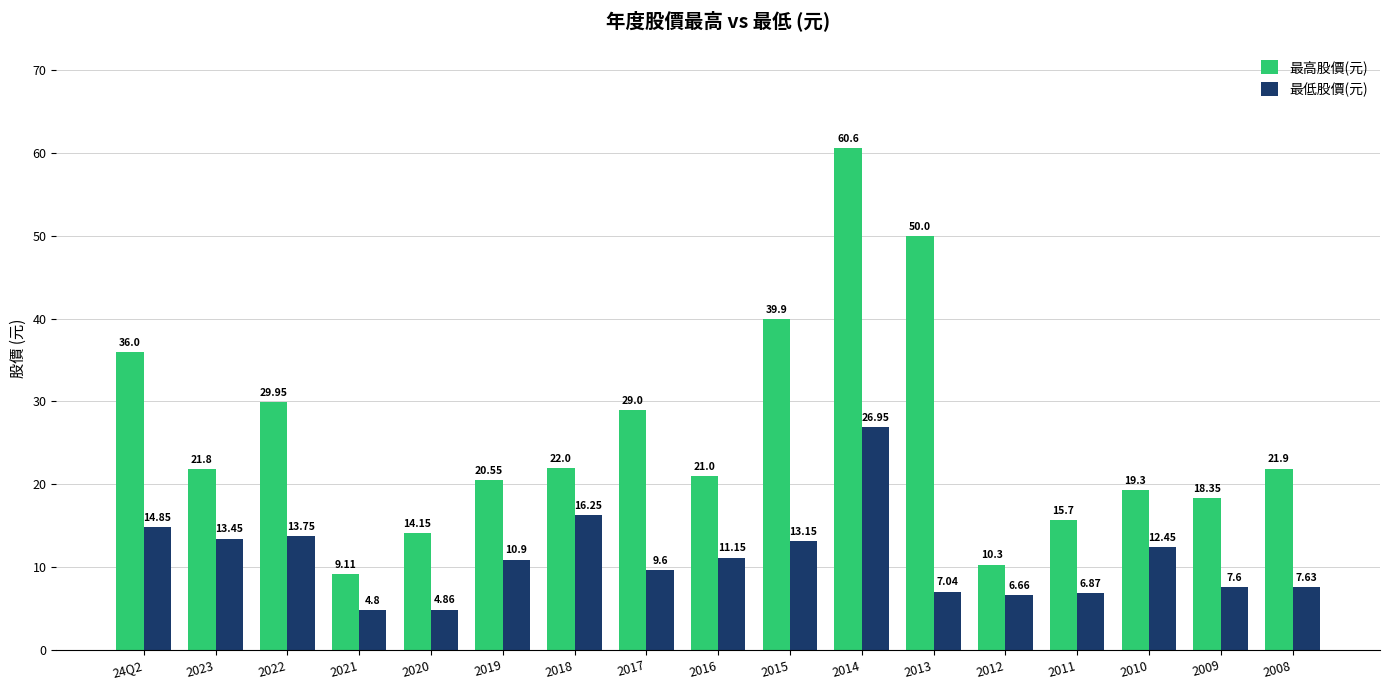

Rank the series by their average value, from highest to lowest.

最高股價(元), 最低股價(元)